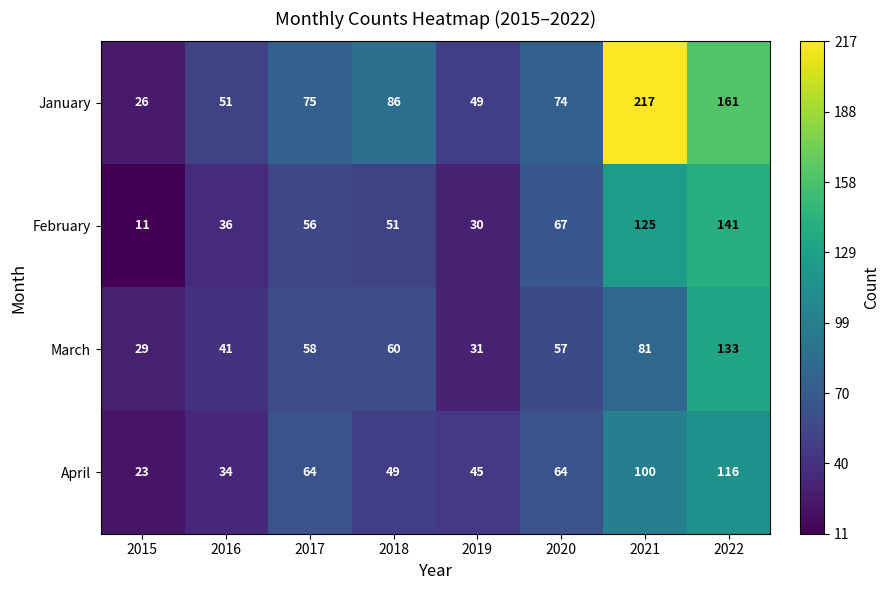

Which series has the widest spread of values?

January